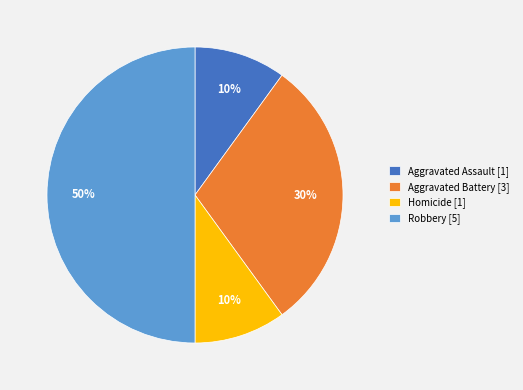

To the nearest percent, what is the average slice percentage?

25%